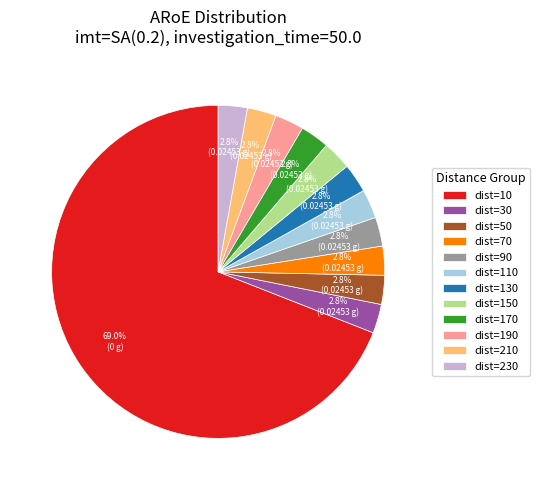

Is there a majority slice in this chart?

Yes